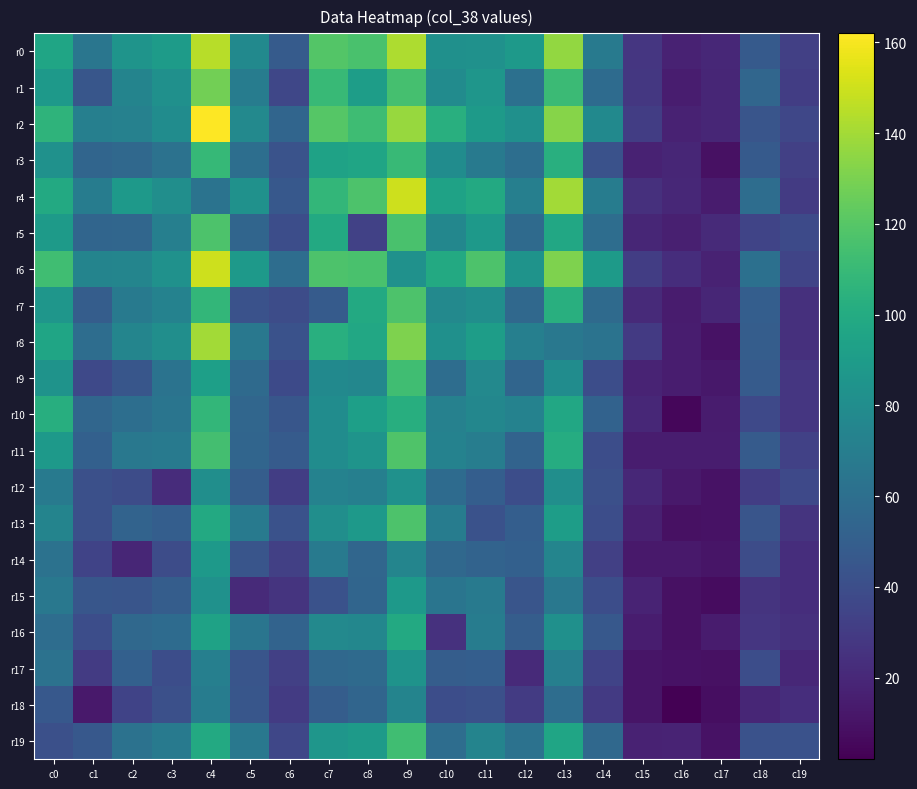

Reading left to right, extract all data points from this chart.

r0: c0=96	c1=65	c2=85	c3=90	c4=145	c5=78	c6=48	c7=119	c8=116	c9=142	c10=82	c11=83	c12=88	c13=136	c14=68	c15=27	c16=17	c17=20	c18=47	c19=32
r1: c0=88	c1=45	c2=74	c3=82	c4=128	c5=69	c6=36	c7=110	c8=91	c9=115	c10=79	c11=86	c12=61	c13=111	c14=58	c15=28	c16=15	c17=19	c18=55	c19=31
r2: c0=106	c1=71	c2=72	c3=80	c4=162	c5=77	c6=54	c7=120	c8=112	c9=137	c10=103	c11=89	c12=82	c13=133	c14=78	c15=31	c16=17	c17=19	c18=44	c19=36
r3: c0=83	c1=54	c2=56	c3=62	c4=109	c5=60	c6=43	c7=94	c8=96	c9=110	c10=80	c11=67	c12=60	c13=103	c14=42	c15=17	c16=19	c17=9	c18=47	c19=32
r4: c0=99	c1=69	c2=88	c3=81	c4=63	c5=83	c6=46	c7=108	c8=117	c9=150	c10=94	c11=99	c12=71	c13=140	c14=69	c15=24	c16=20	c17=14	c18=59	c19=30
r5: c0=89	c1=54	c2=55	c3=71	c4=117	c5=54	c6=40	c7=99	c8=33	c9=116	c10=76	c11=88	c12=57	c13=98	c14=59	c15=19	c16=16	c17=21	c18=35	c19=38
r6: c0=113	c1=74	c2=75	c3=83	c4=150	c5=88	c6=59	c7=117	c8=116	c9=83	c10=99	c11=117	c12=84	c13=131	c14=89	c15=31	c16=23	c17=17	c18=61	c19=35
r7: c0=86	c1=49	c2=68	c3=73	c4=108	c5=42	c6=39	c7=48	c8=99	c9=117	c10=77	c11=81	c12=56	c13=103	c14=57	c15=21	c16=14	c17=19	c18=50	c19=24
r8: c0=96	c1=59	c2=75	c3=81	c4=140	c5=66	c6=42	c7=103	c8=98	c9=131	c10=82	c11=91	c12=71	c13=66	c14=63	c15=29	c16=15	c17=10	c18=49	c19=24
r9: c0=84	c1=37	c2=45	c3=63	c4=92	c5=57	c6=38	c7=78	c8=76	c9=113	c10=59	c11=77	c12=54	c13=80	c14=40	c15=18	c16=15	c17=12	c18=48	c19=27
r10: c0=102	c1=55	c2=60	c3=64	c4=108	c5=55	c6=45	c7=80	c8=92	c9=102	c10=72	c11=76	c12=73	c13=98	c14=52	c15=20	c16=5	c17=14	c18=37	c19=27
r11: c0=88	c1=51	c2=66	c3=68	c4=114	c5=54	c6=48	c7=80	c8=85	c9=118	c10=73	c11=70	c12=53	c13=101	c14=40	c15=15	c16=15	c17=15	c18=48	c19=33
r12: c0=67	c1=41	c2=39	c3=22	c4=81	c5=49	c6=31	c7=73	c8=71	c9=83	c10=58	c11=50	c12=40	c13=81	c14=41	c15=20	c16=13	c17=10	c18=31	c19=37
r13: c0=74	c1=41	c2=53	c3=50	c4=99	c5=68	c6=42	c7=81	c8=88	c9=117	c10=69	c11=42	c12=50	c13=91	c14=40	c15=16	c16=9	c17=10	c18=44	c19=26
r14: c0=62	c1=34	c2=19	c3=39	c4=88	c5=44	c6=32	c7=68	c8=55	c9=75	c10=56	c11=53	c12=51	c13=75	c14=32	c15=13	c16=13	c17=11	c18=39	c19=23
r15: c0=66	c1=45	c2=44	c3=49	c4=83	c5=21	c6=26	c7=42	c8=54	c9=88	c10=64	c11=68	c12=44	c13=66	c14=40	c15=18	c16=9	c17=7	c18=26	c19=23
r16: c0=59	c1=40	c2=56	c3=58	c4=94	c5=64	c6=53	c7=77	c8=76	c9=99	c10=25	c11=69	c12=49	c13=82	c14=46	c15=15	c16=9	c17=14	c18=27	c19=24
r17: c0=62	c1=30	c2=51	c3=40	c4=71	c5=44	c6=32	c7=56	c8=57	c9=84	c10=49	c11=50	c12=21	c13=71	c14=34	c15=11	c16=10	c17=9	c18=40	c19=20
r18: c0=46	c1=13	c2=34	c3=41	c4=69	c5=45	c6=30	c7=49	c8=54	c9=74	c10=40	c11=41	c12=30	c13=59	c14=29	c15=11	c16=2	c17=8	c18=19	c19=23
r19: c0=41	c1=46	c2=62	c3=67	c4=99	c5=66	c6=36	c7=86	c8=89	c9=113	c10=59	c11=74	c12=62	c13=96	c14=56	c15=17	c16=18	c17=10	c18=42	c19=42